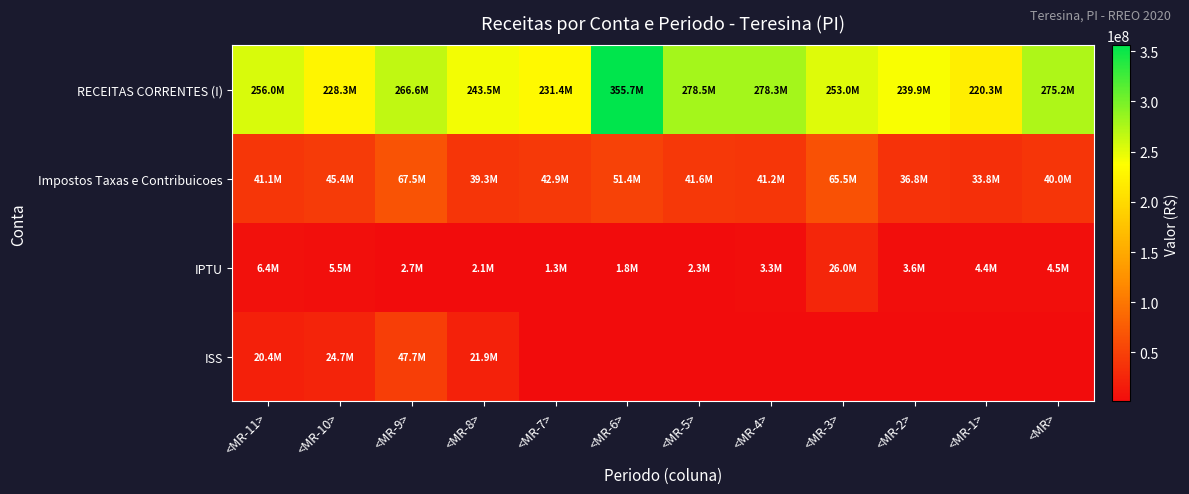

Reading right to left, extract all data points from this chart.

RECEITAS CORRENTES (I): <MR>=275249440.0	<MR-1>=220299179.8	<MR-2>=239939733.7	<MR-3>=252996533.1	<MR-4>=278329148.2	<MR-5>=278476170.2	<MR-6>=355726566.5	<MR-7>=231353401.3	<MR-8>=243458525.8	<MR-9>=266632802.7	<MR-10>=228264681.2	<MR-11>=255966344.6
Impostos Taxas e Contribuicoes: <MR>=39993683.0	<MR-1>=33844974.3	<MR-2>=36765142.1	<MR-3>=65463524.6	<MR-4>=41172257.7	<MR-5>=41575281.4	<MR-6>=51416732.0	<MR-7>=42898810.7	<MR-8>=39342948.0	<MR-9>=67484995.0	<MR-10>=45370118.8	<MR-11>=41096804.1
IPTU: <MR>=4486400.1	<MR-1>=4368881.4	<MR-2>=3619924.8	<MR-3>=25970476.8	<MR-4>=3270982.8	<MR-5>=2276457.3	<MR-6>=1840346.9	<MR-7>=1340528.8	<MR-8>=2122069.5	<MR-9>=2658562.1	<MR-10>=5460313.8	<MR-11>=6391760.9
ISS: <MR>=0.0	<MR-1>=0.0	<MR-2>=0.0	<MR-3>=0.0	<MR-4>=0.0	<MR-5>=0.0	<MR-6>=0.0	<MR-7>=0.0	<MR-8>=21860945.2	<MR-9>=47694656.7	<MR-10>=24712023.1	<MR-11>=20446076.6